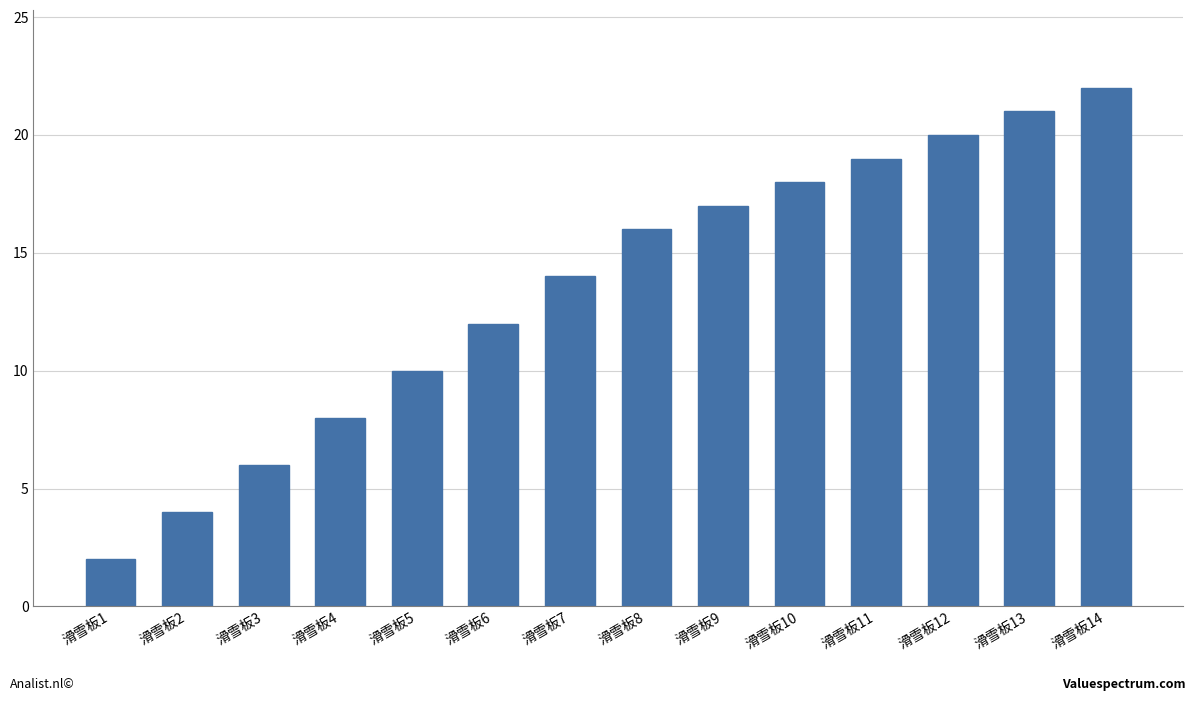

What is the ratio of the value at 滑雪板12 to the value at 滑雪板1?

10.0